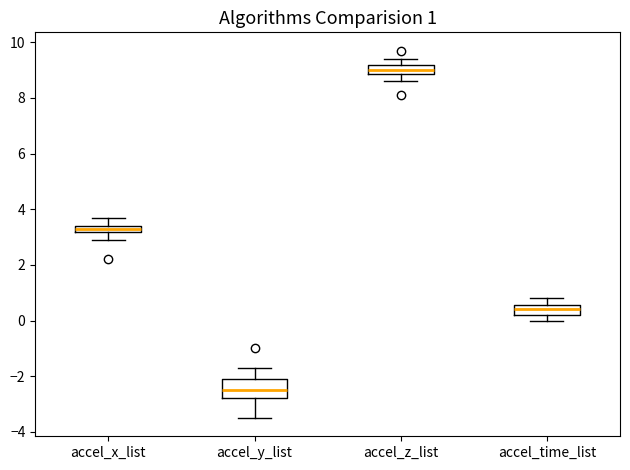

Comparing the boxes themselves (not the whiskers), which one is the tallest?

accel_y_list